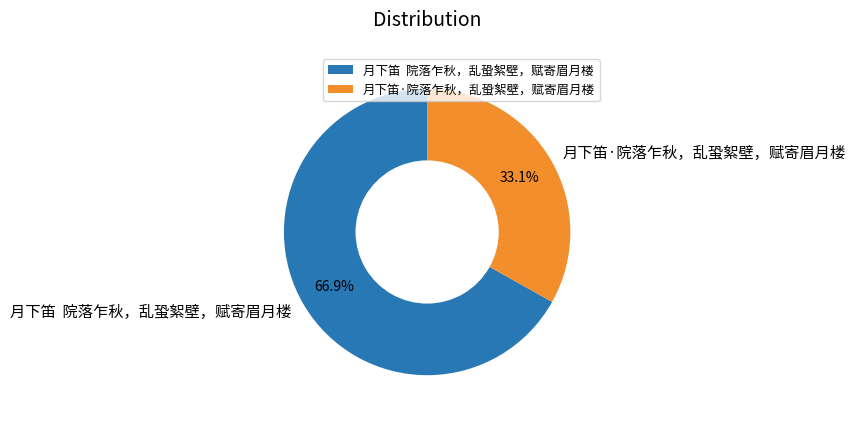

To the nearest percent, what is the difference between the largest and smallest slice percentages?

34%